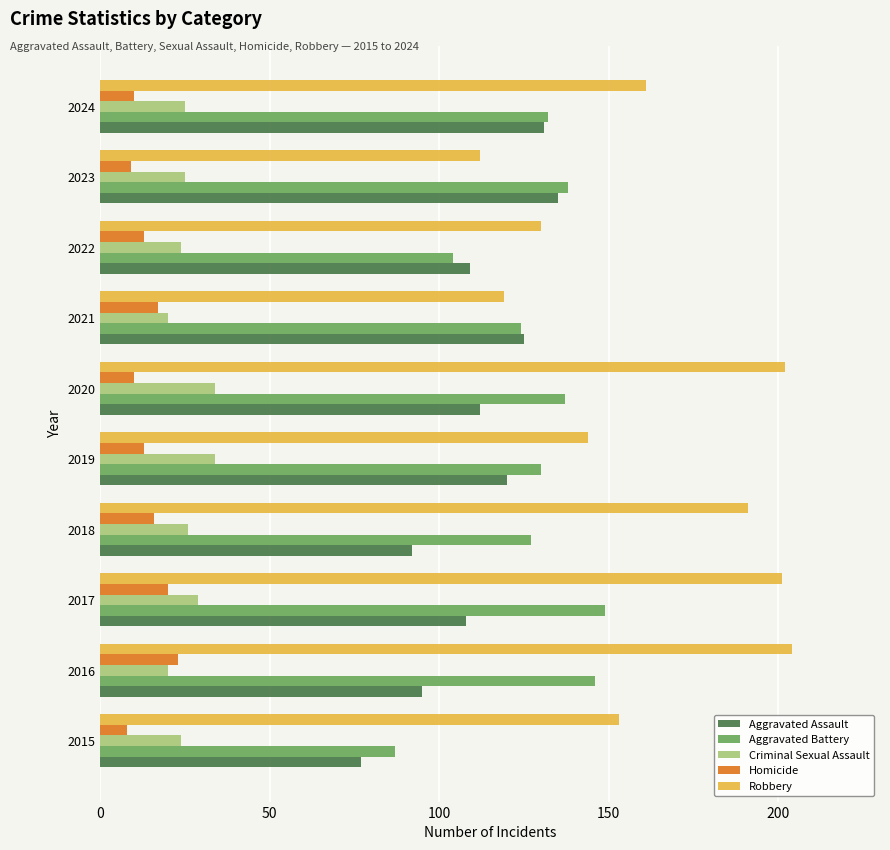

The Criminal Sexual Assault series shows 24 at 2022. True or false?

True